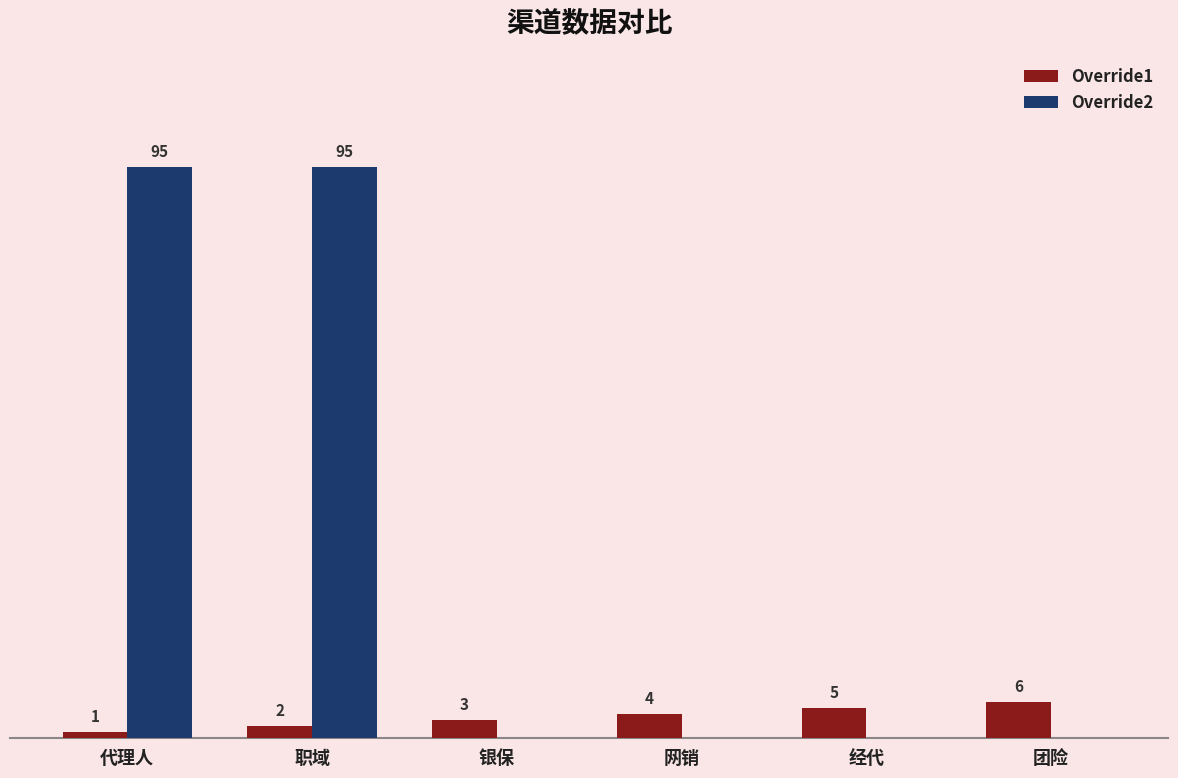

Is the value of Override2 at 团险 greater than the value of Override1 at 代理人?

No